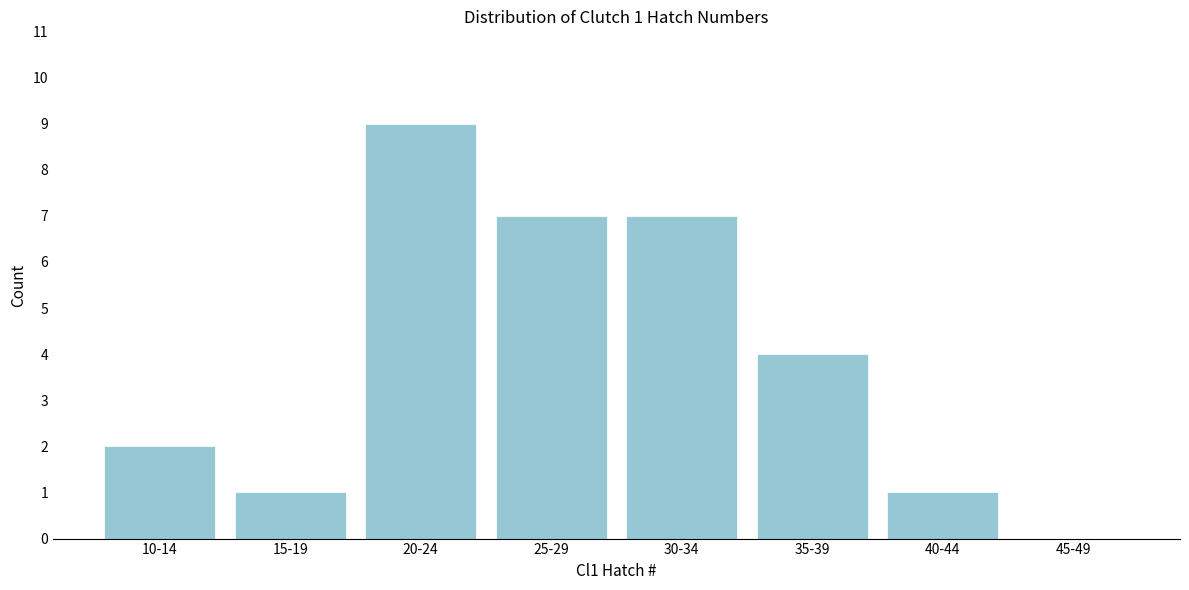

Reading left to right, transcribe all the data shown in this chart.

10-14=2	15-19=1	20-24=9	25-29=7	30-34=7	35-39=4	40-44=1	45-49=0